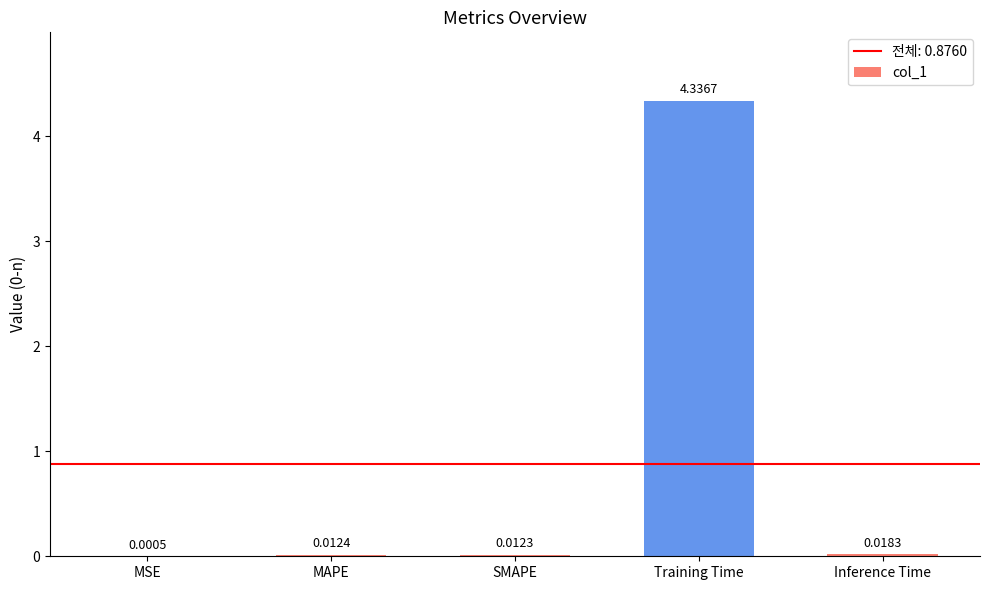

Are the bars horizontal?

No